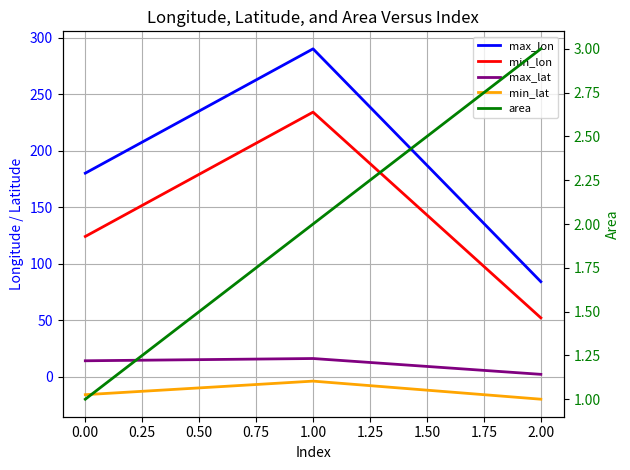

At how many categories does at least one series exceed 0?

3